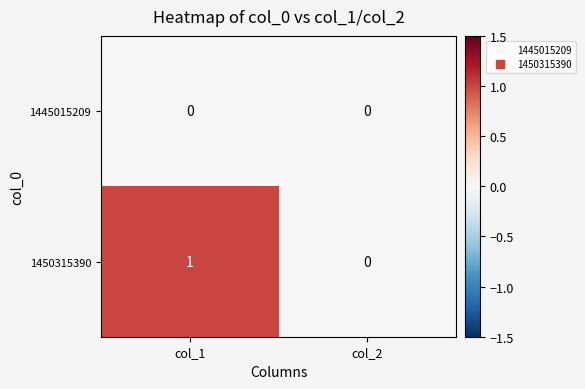

Which series has the largest range (max minus min)?

1450315390